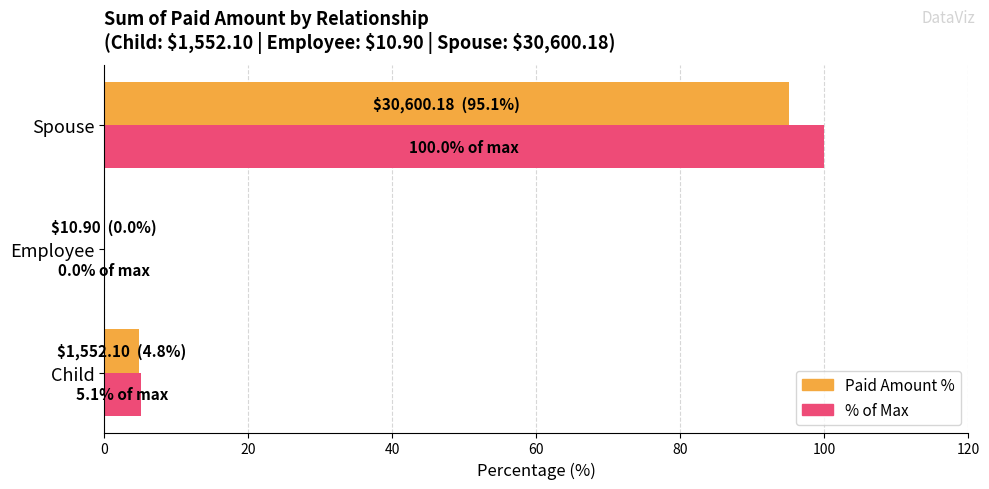

What is the approximate value of Paid Amount % at Child?

4.8